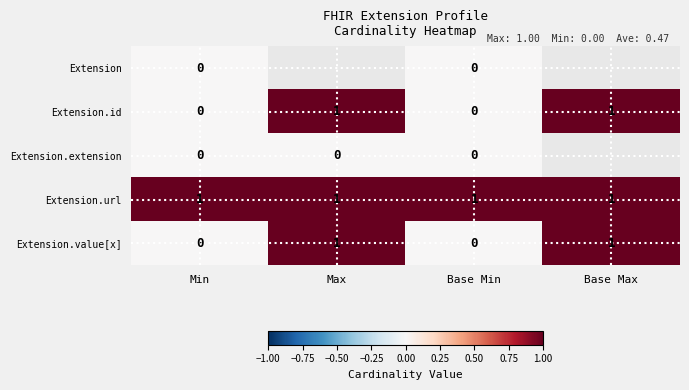

What is the sum of all Extension.url values?

4